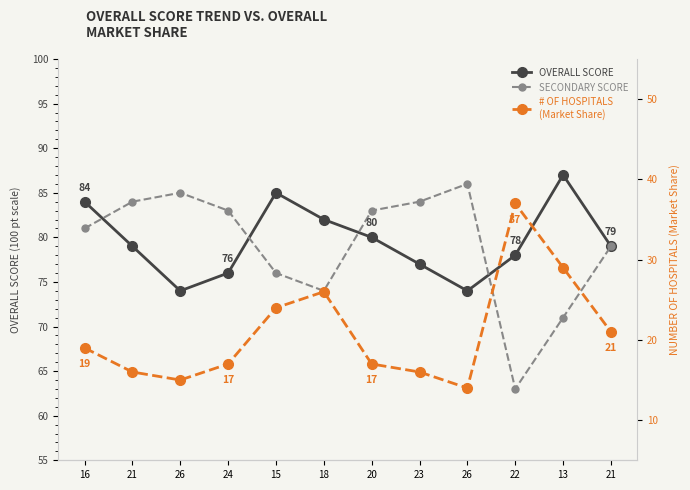

How many data points in col_1 are above 79?

5